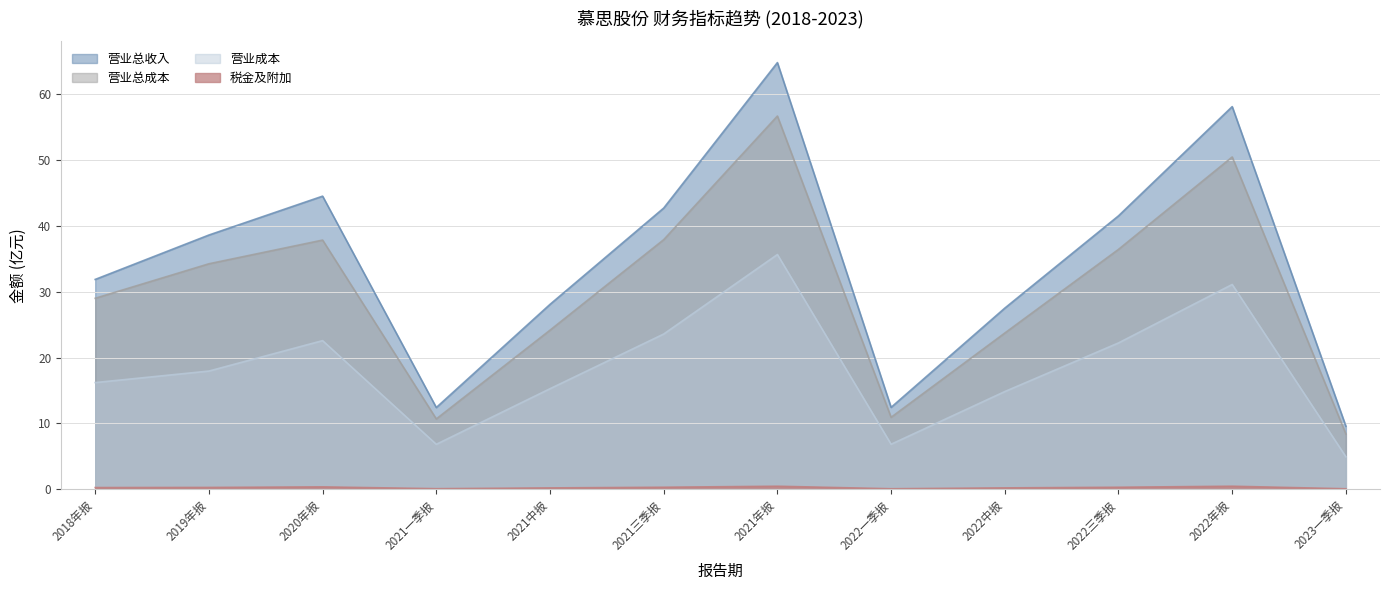

What is the total value across all series at 2021一季报?

30.0